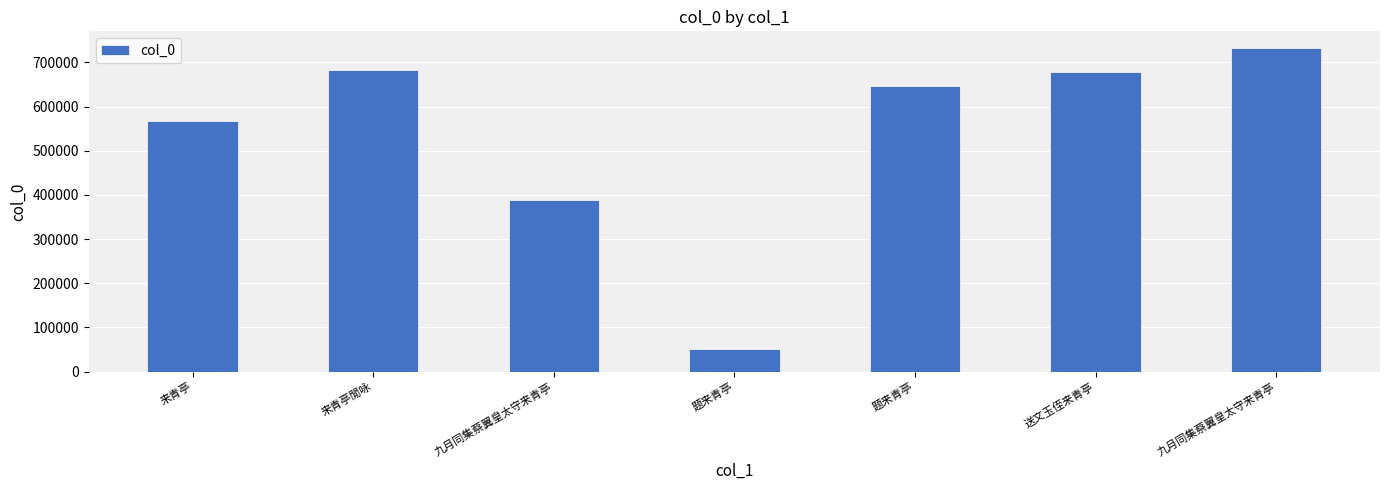

What is the sum of the values at 送文玉侄来青亭 and 题来青亭?

1323513